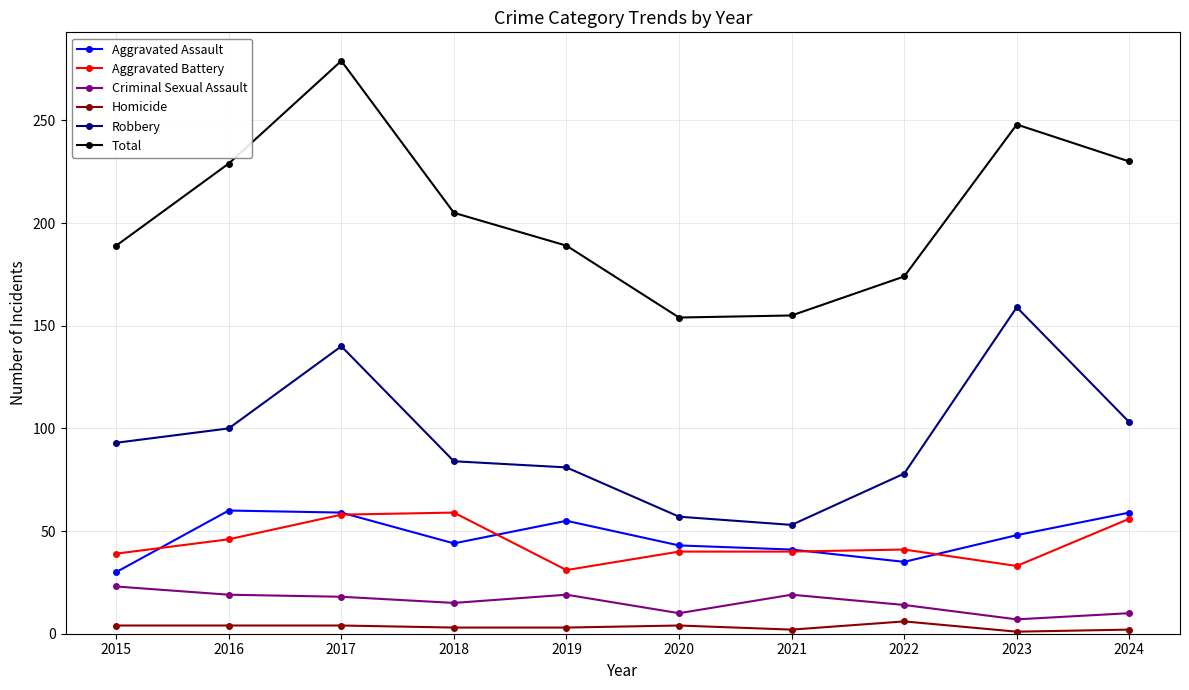

Where is the first local minimum for Aggravated Assault?

2018